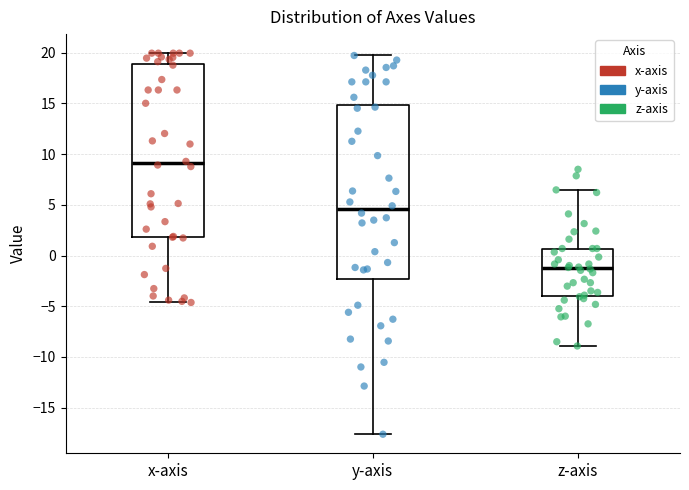

Where is the upper edge of the box for y-axis on the y-axis? The values are not printed on the chart, so give them approximately, as read against the axis.

15.0